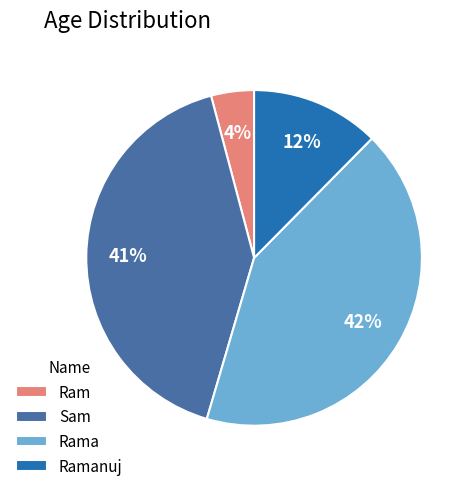

What is the smallest slice in the pie chart?

Ram